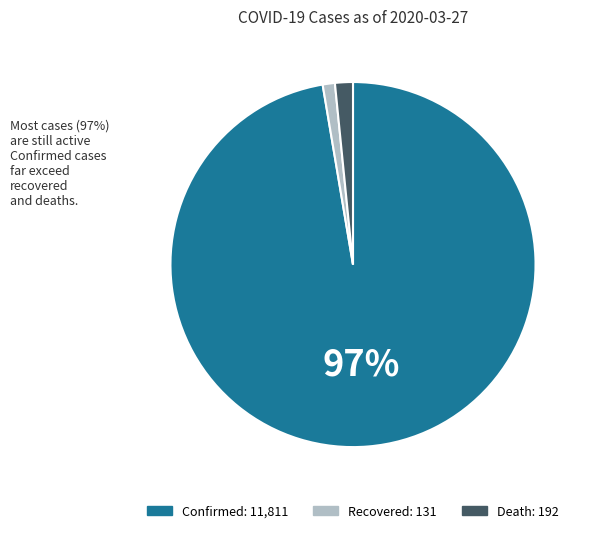

True or false: Recovered accounts for 11% of the total.

False